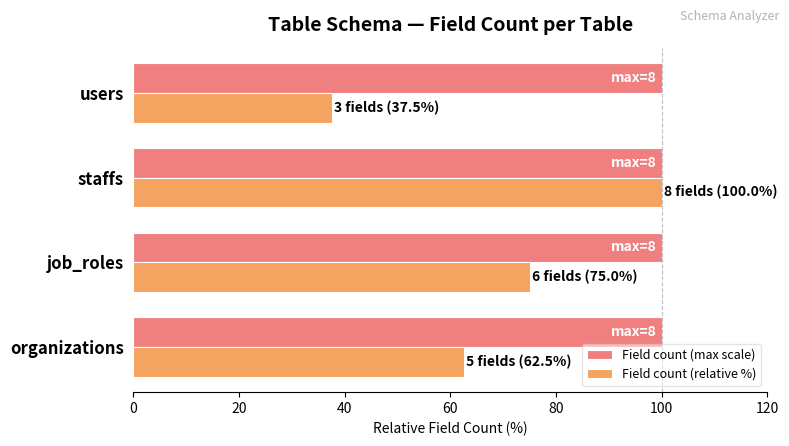

The value of Field count (max scale) at organizations is 133.8. True or false?

False